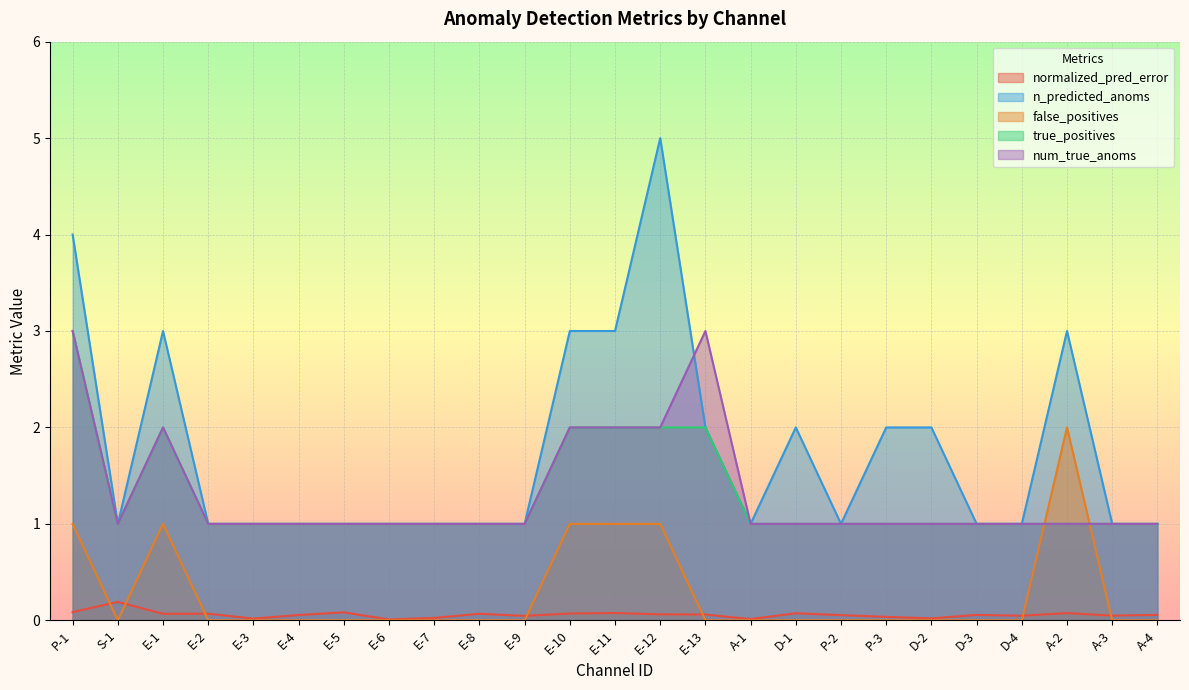

What is the difference between the maximum and minimum values in the true_positives series?

2.0